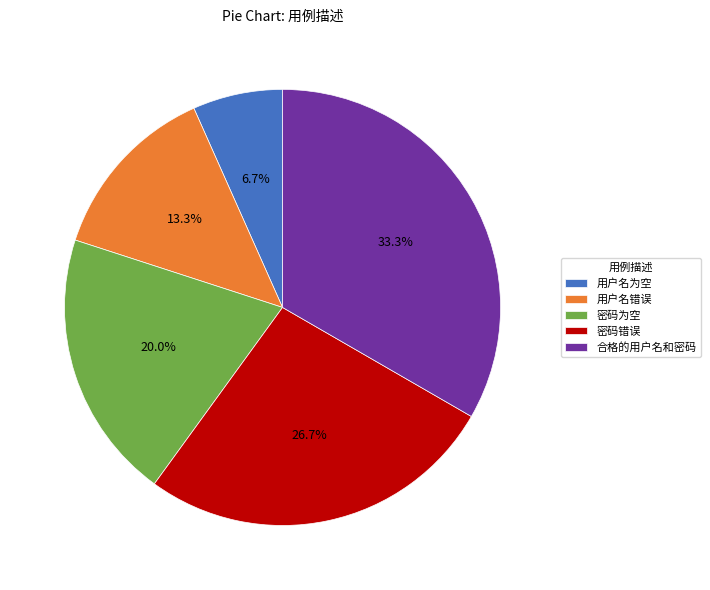

Does any single category account for the majority?

No